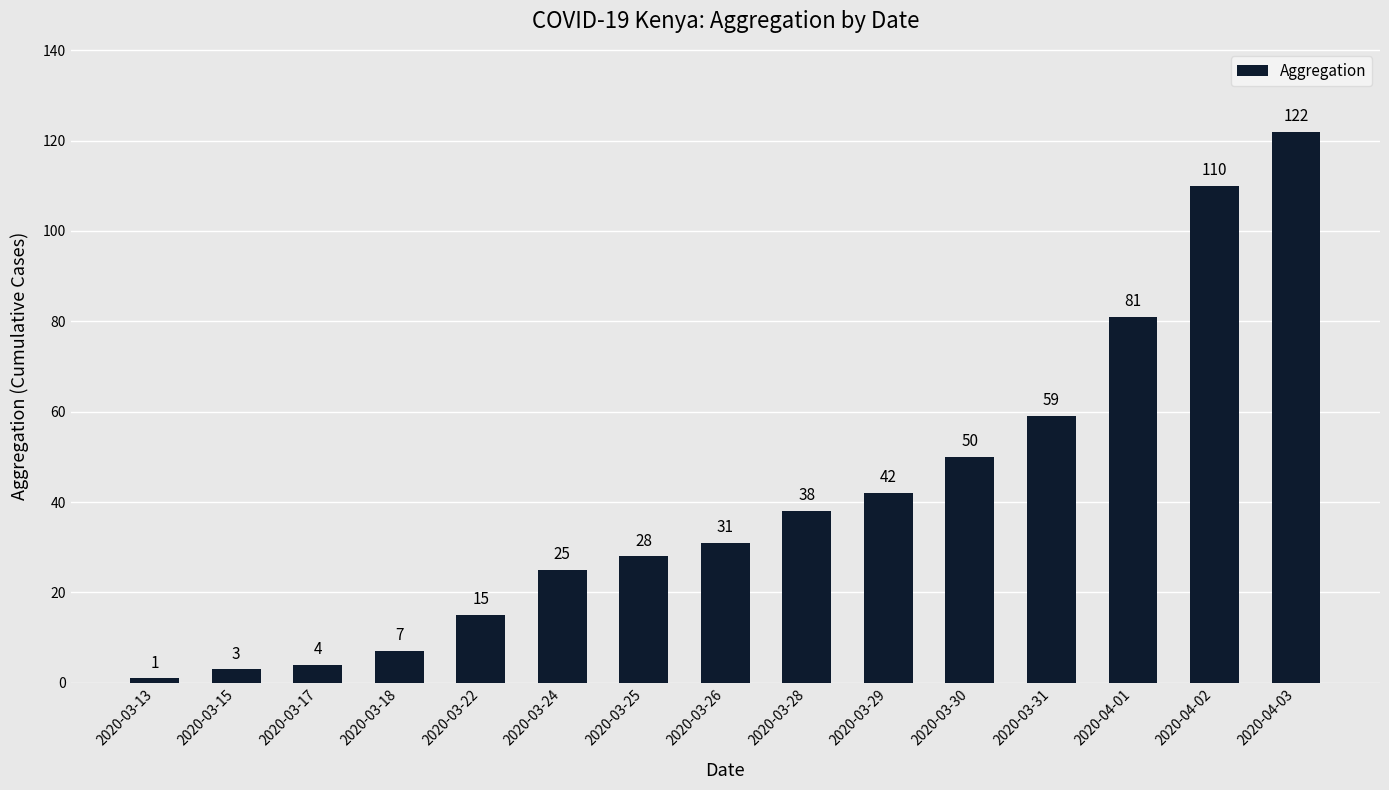

What is the difference between the maximum and minimum values?

121